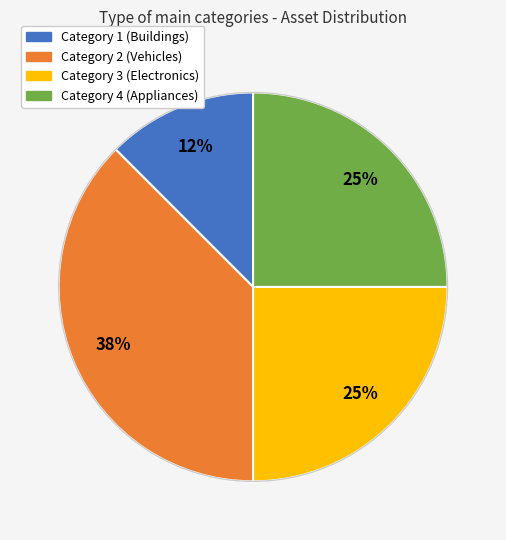

To the nearest percent, what is the average slice percentage?

25%